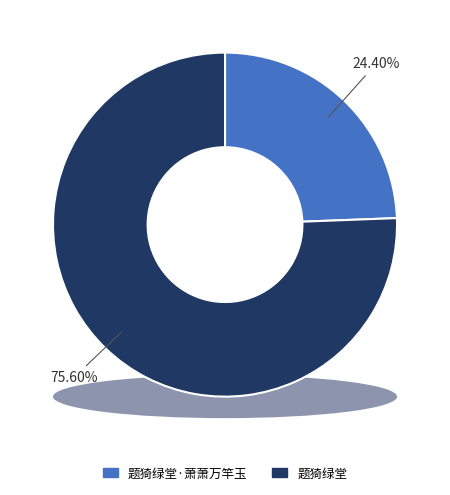

Which category has the smallest portion of the pie?

题猗绿堂·萧萧万竿玉